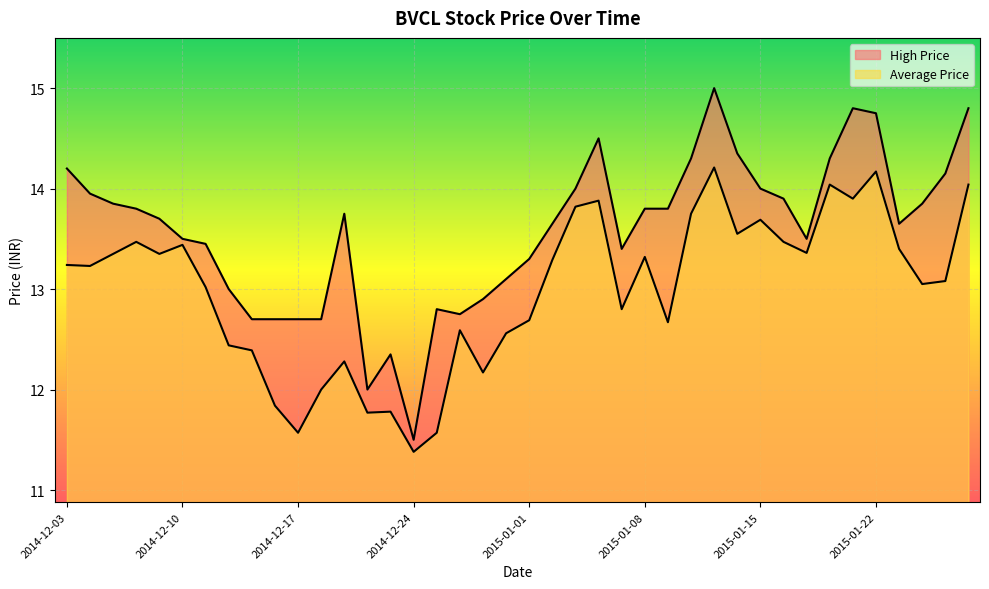

How many lines are shown in the chart?

2